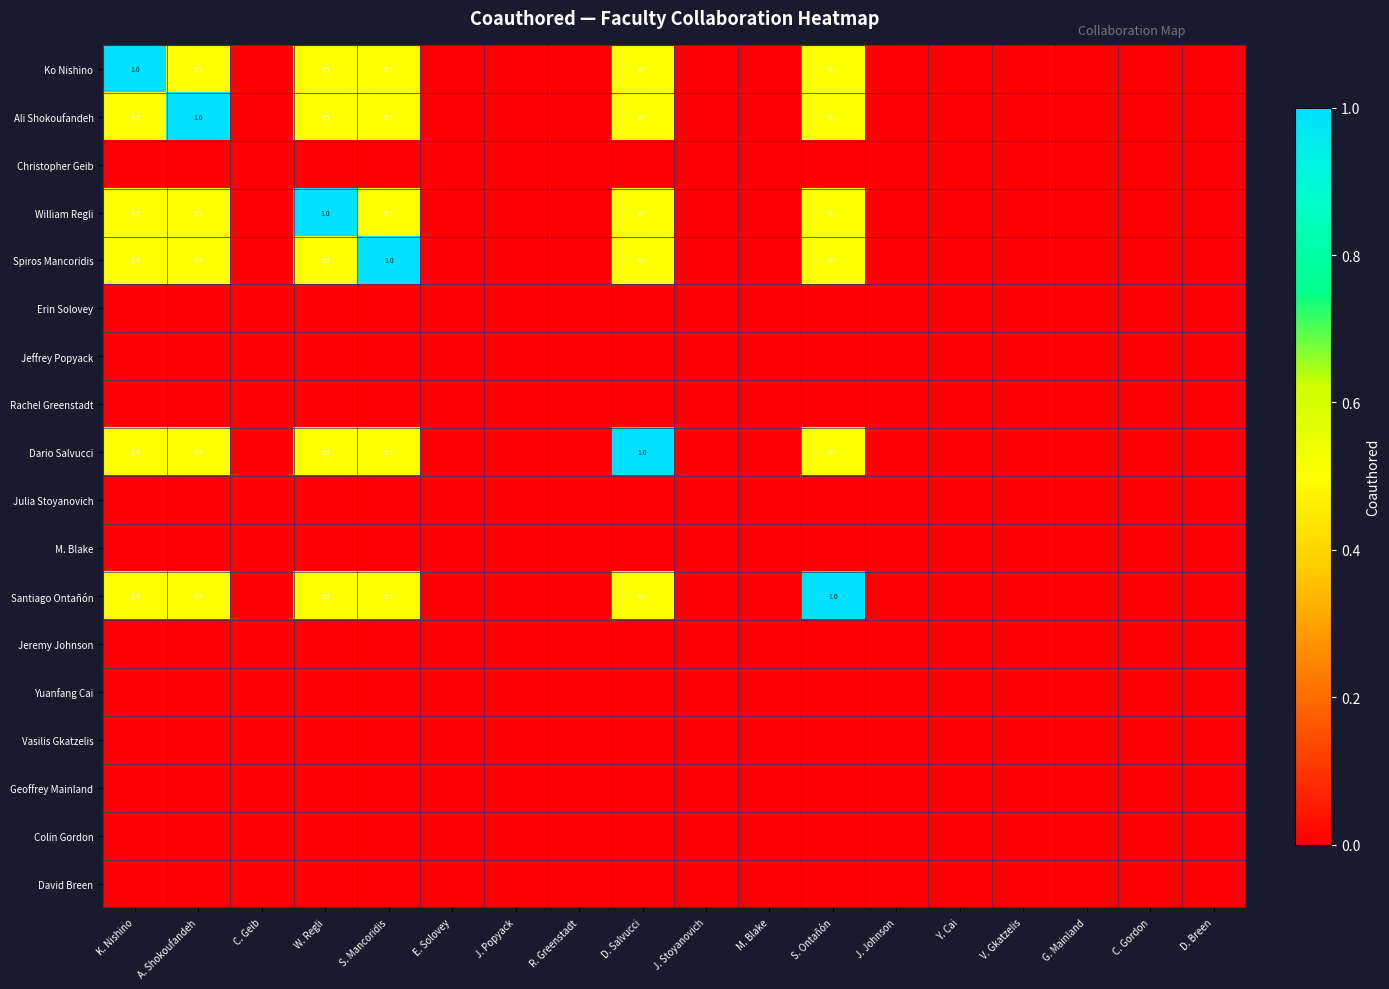

True or false: Ali Shokoufandeh has a value of 1.0 at A. Shokoufandeh.

True